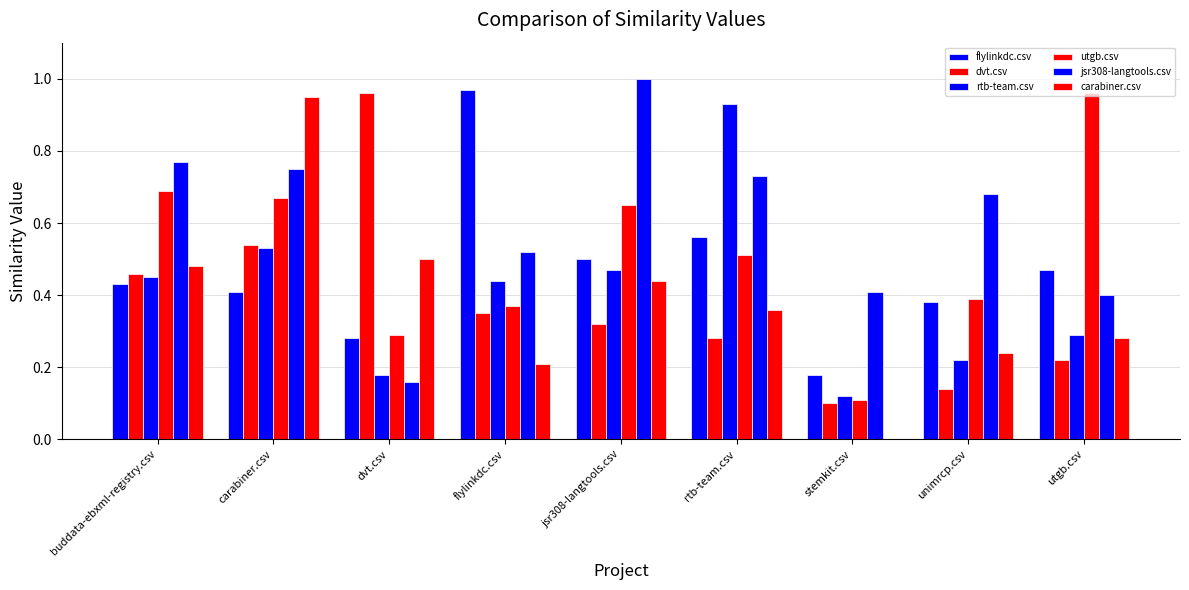

How many data points in carabiner.csv are above 0?

8